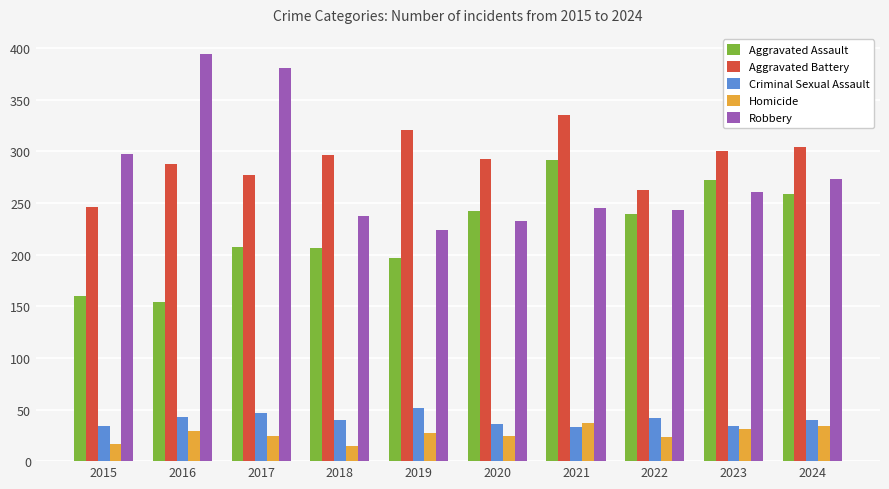

Are the bars horizontal?

No